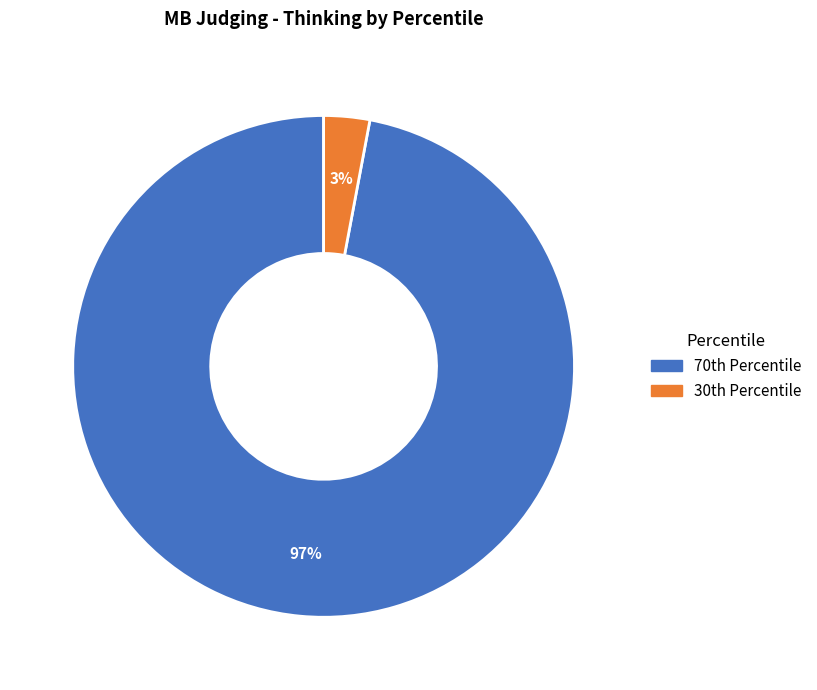

Which slice is the smallest?

30th Percentile